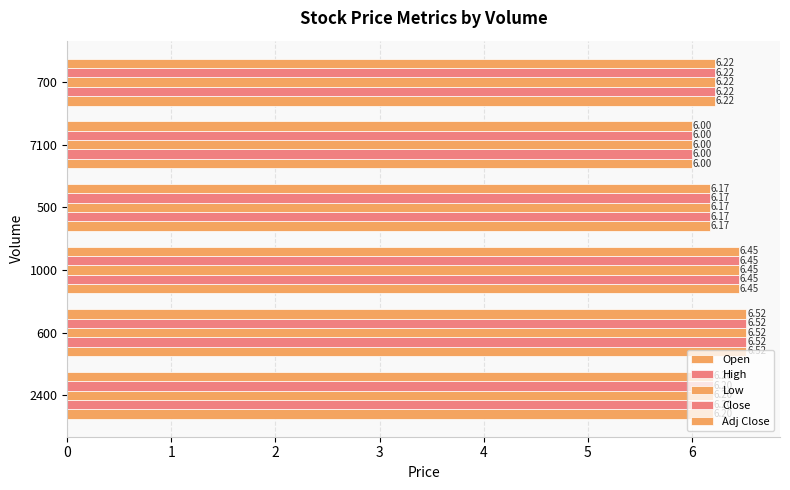

How many data points does each series have?

6